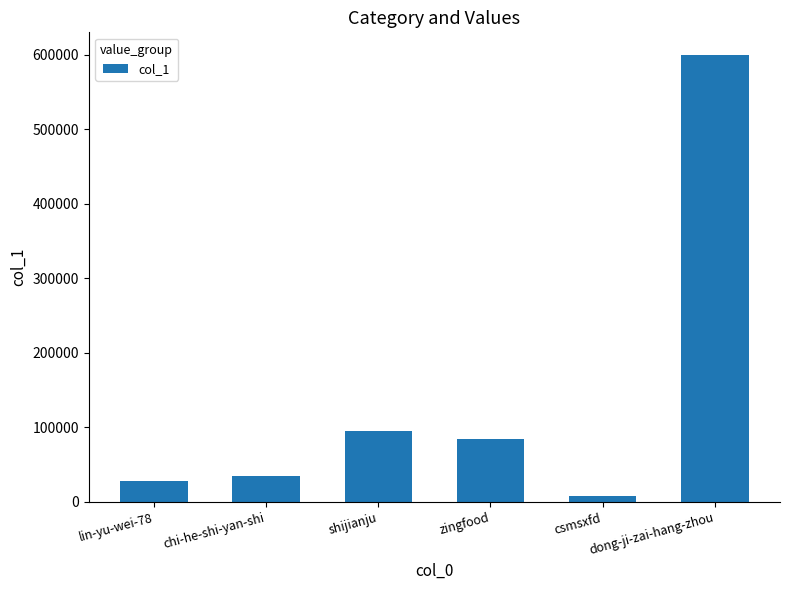

True or false: the data shows 9510 at chi-he-shi-yan-shi.

False